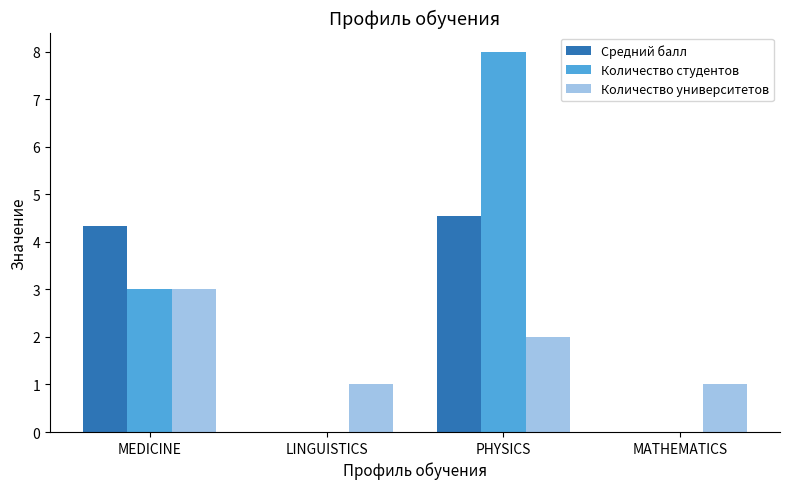

Which series has the largest range (max minus min)?

Количество студентов